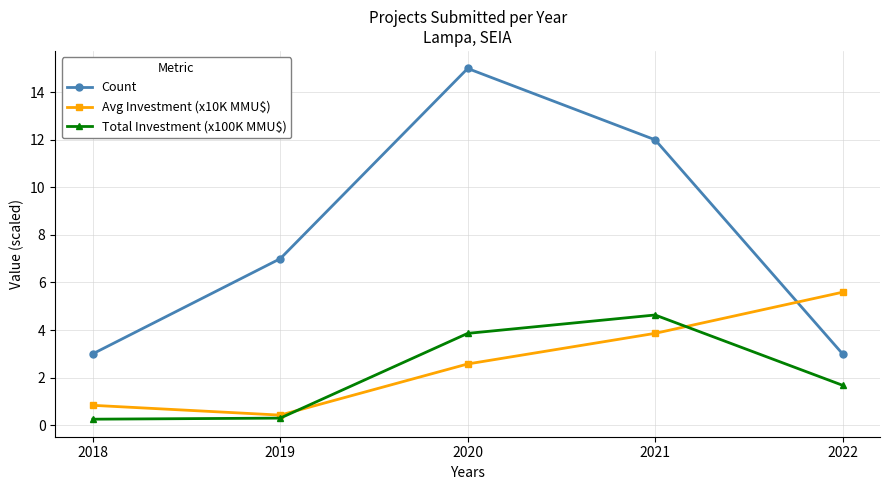

True or false: Avg Investment (x10K MMU$) has more than 0 interior local peaks.

False